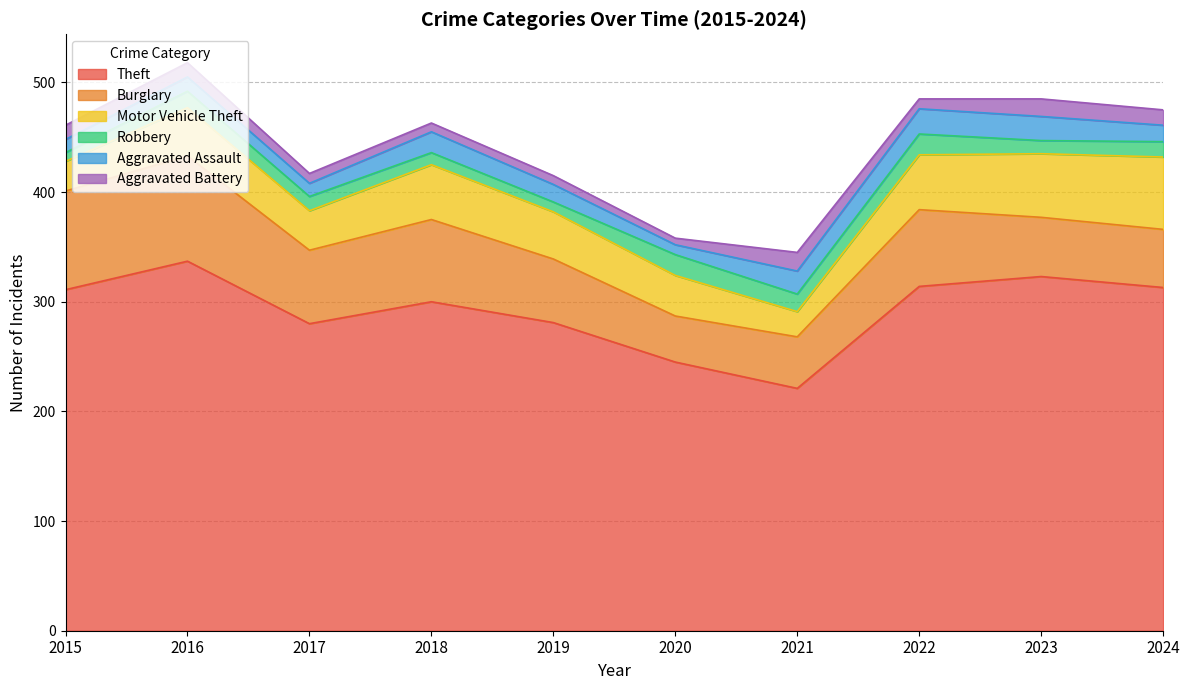

The value of Robbery at 2016 is 15. True or false?

True